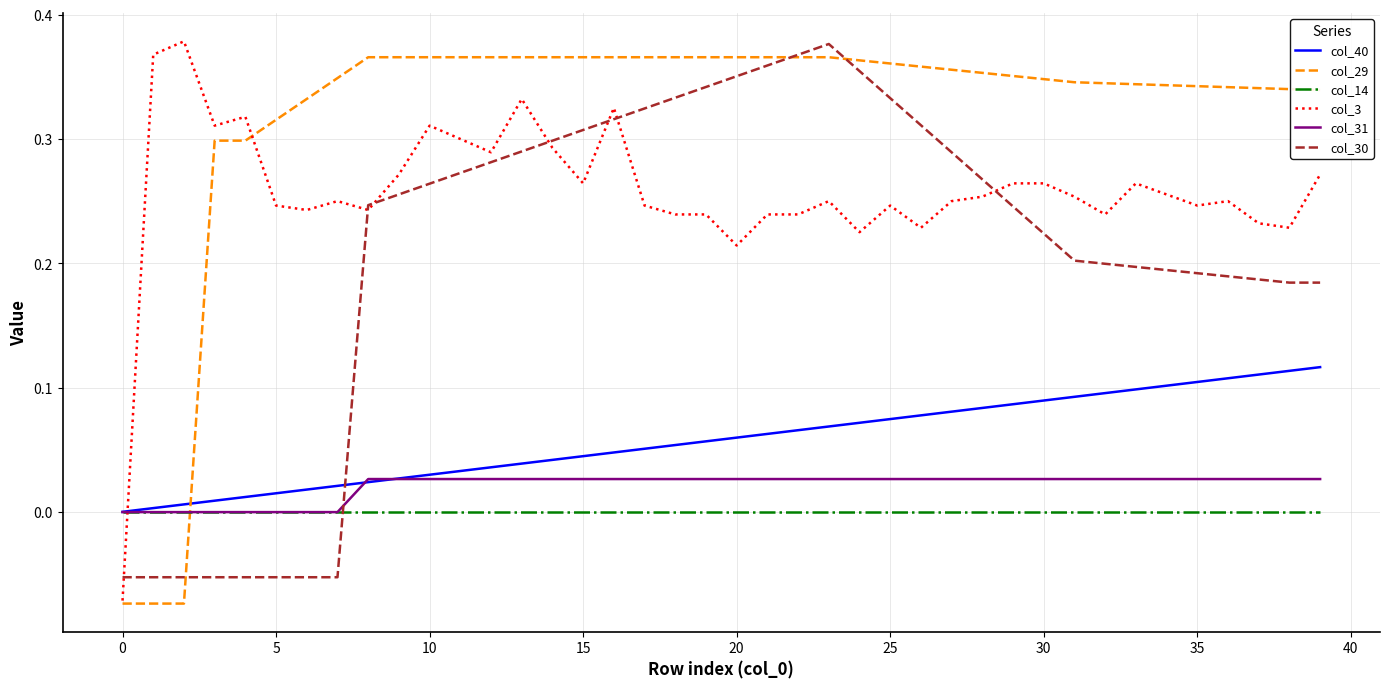

Which series has the largest total across all categories?

col_29